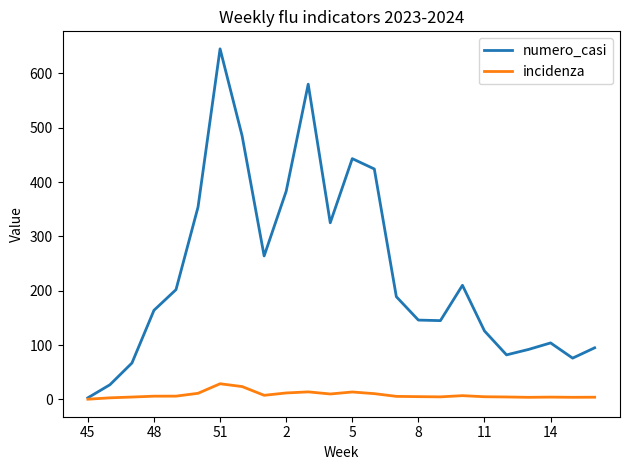

Which series has the largest range (max minus min)?

numero_casi